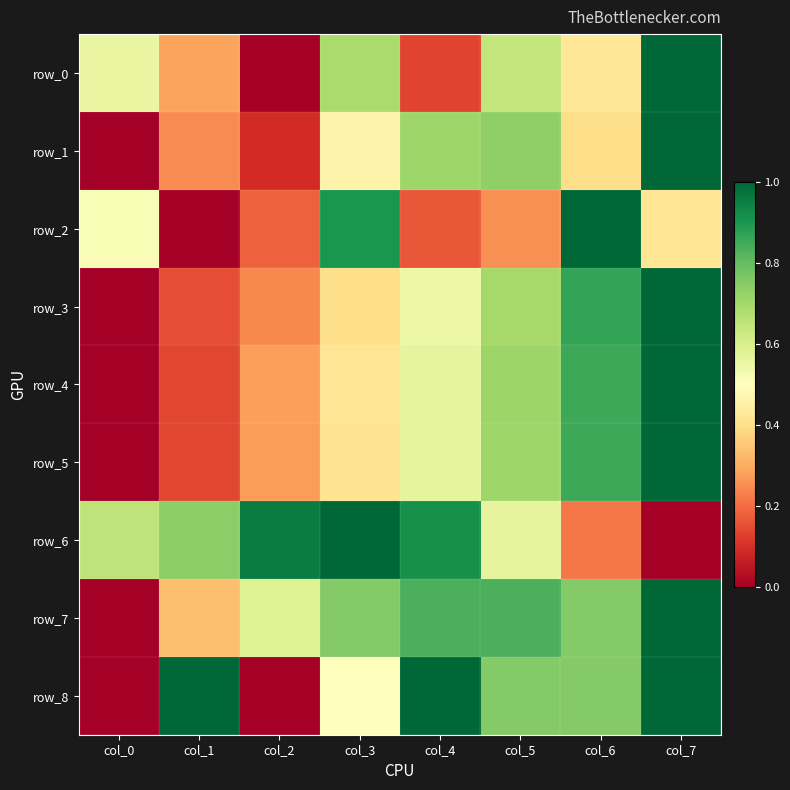

Which category has the highest value across all series?

col_7